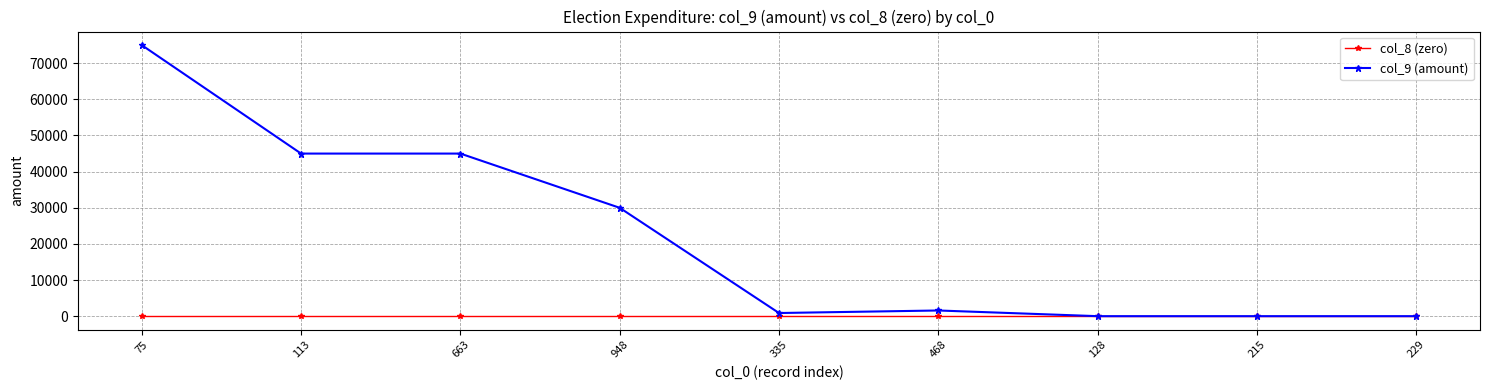

What is the maximum value shown in the chart?

75000